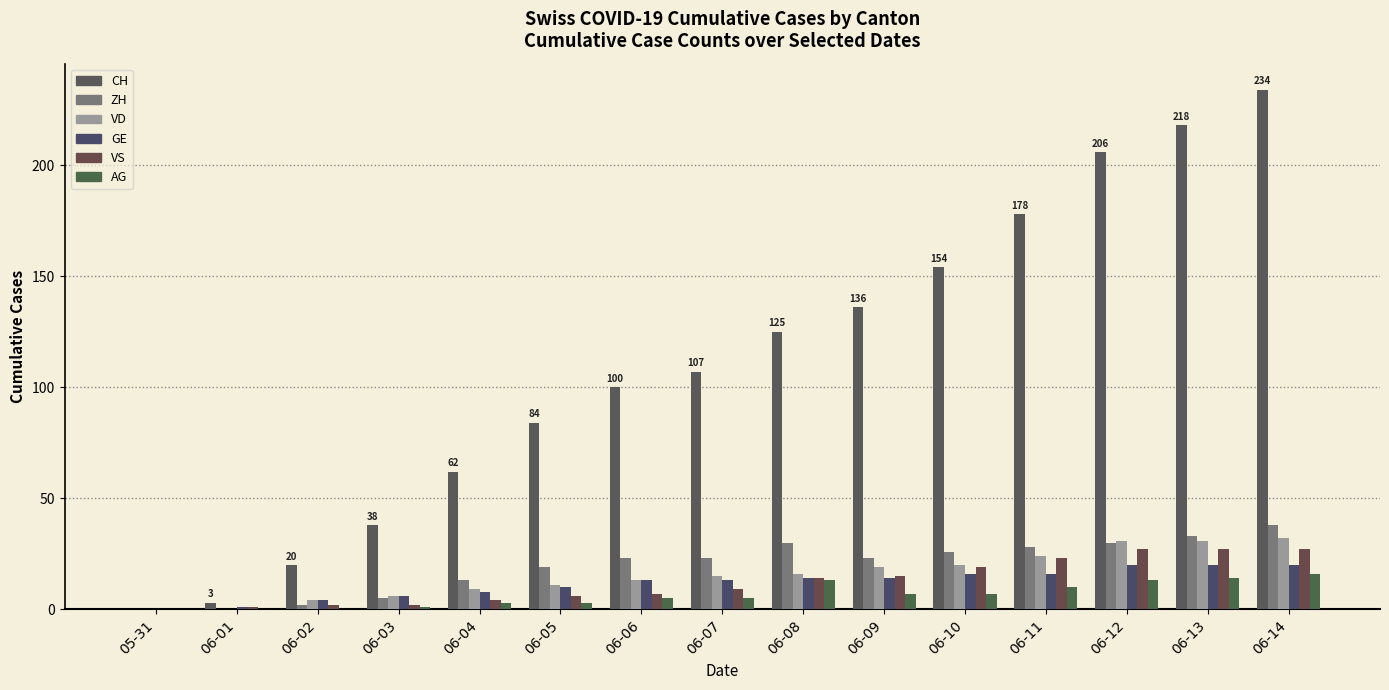

Count the number of data series in this chart.

6